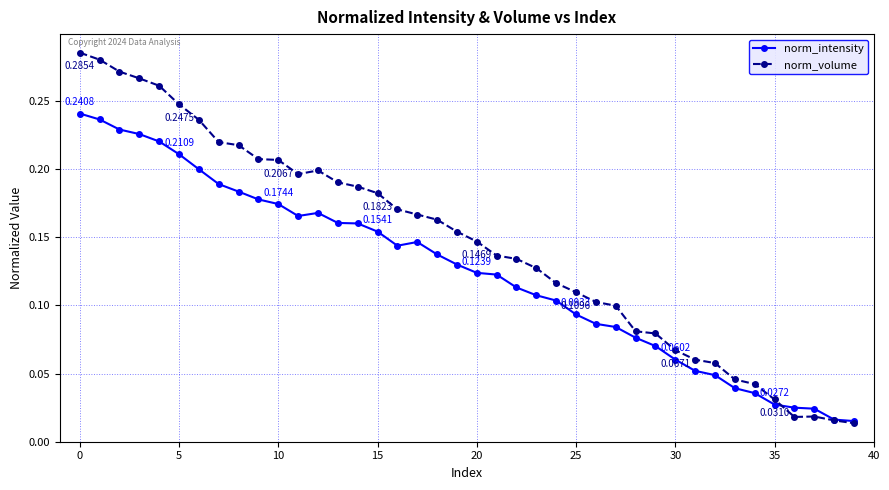

True or false: norm_volume has more than 0 interior local peaks.

True